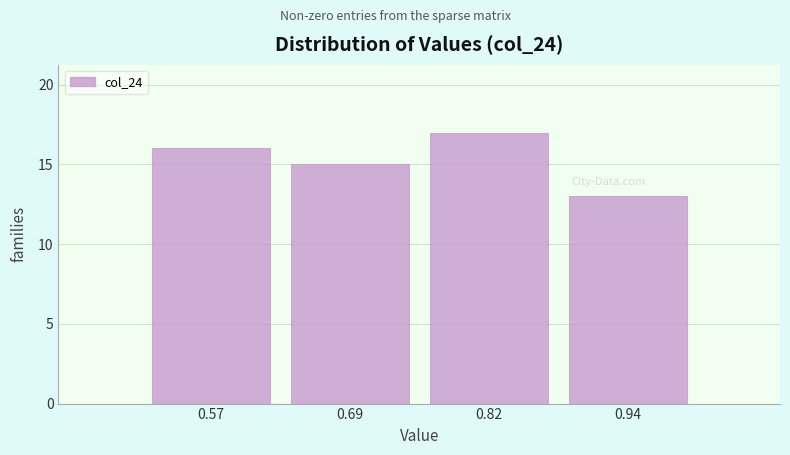

Which range on the x-axis has the tallest bar?

0.76 to 0.88